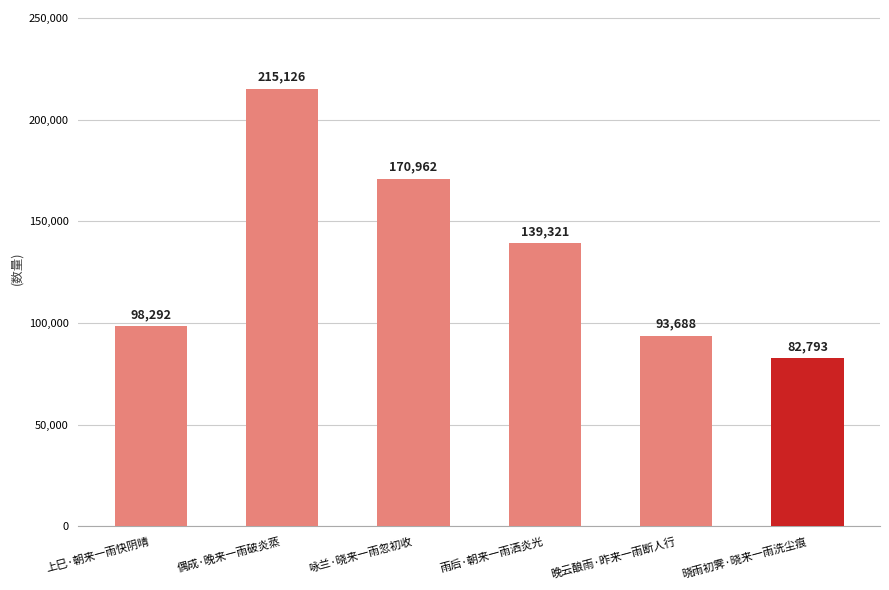

How many data points are less than 139321?

3